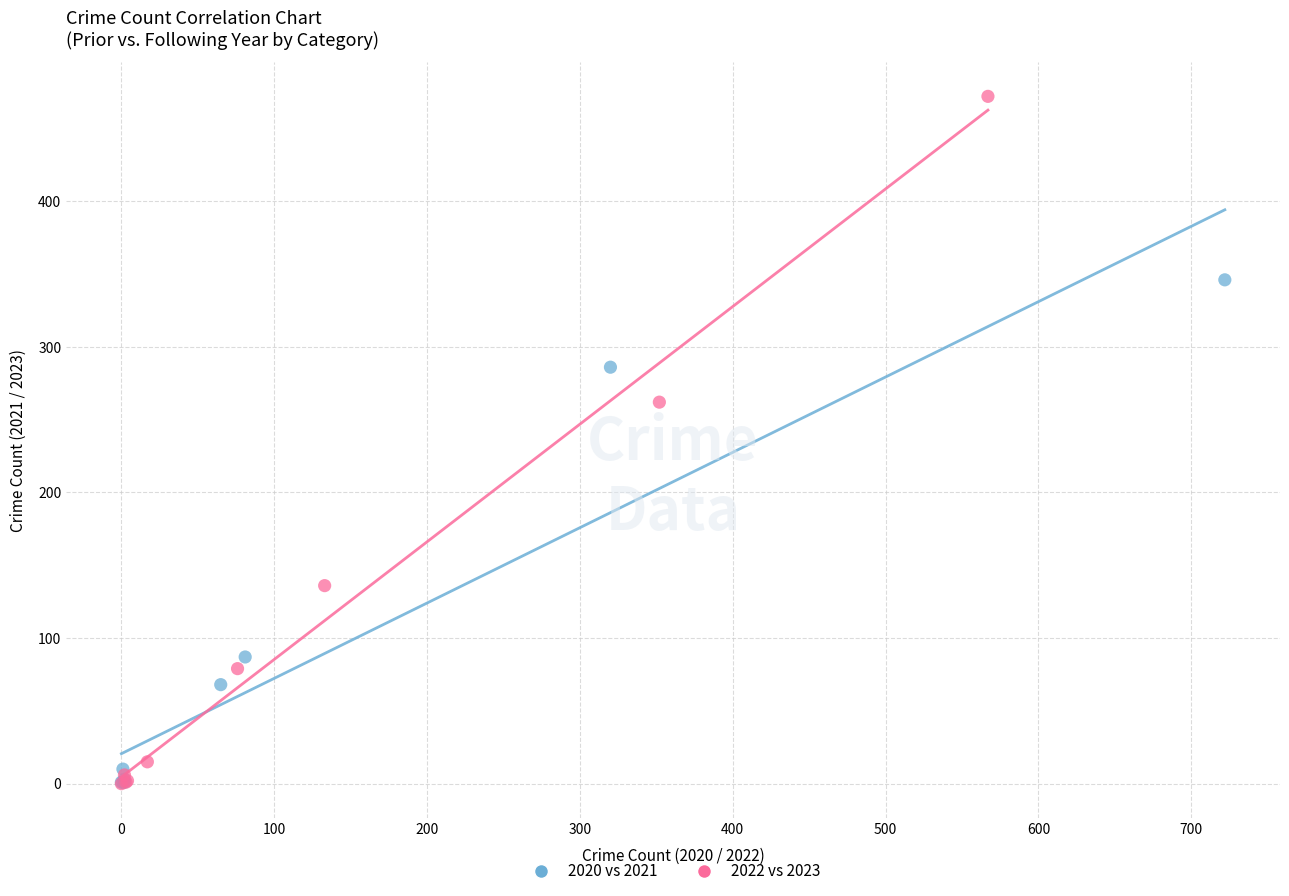

Which series has the largest Y range (max minus min)?

2022 vs 2023